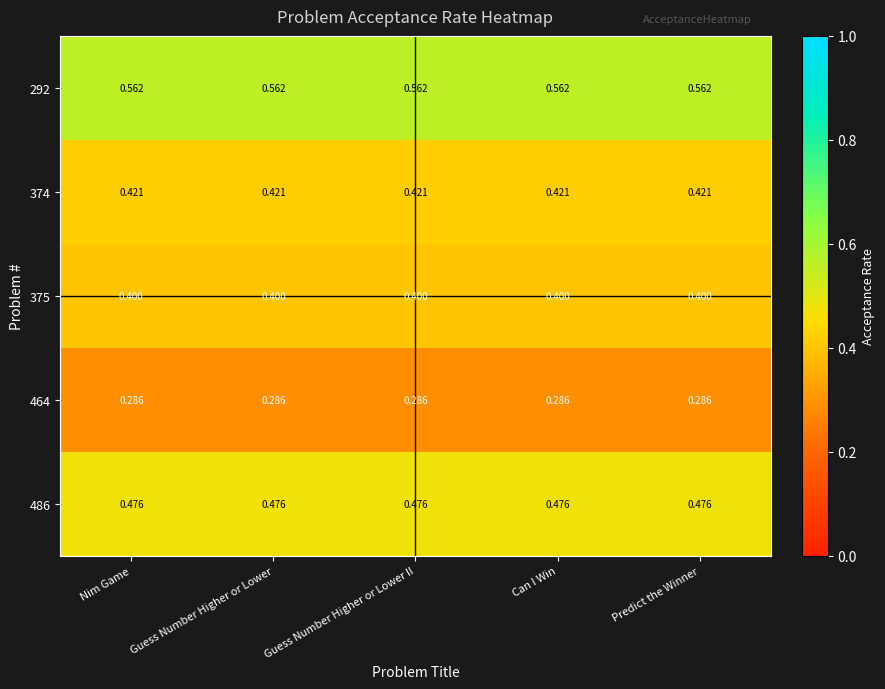

Is the value of 374 at Guess Number Higher or Lower II greater than the value of 292 at Nim Game?

No